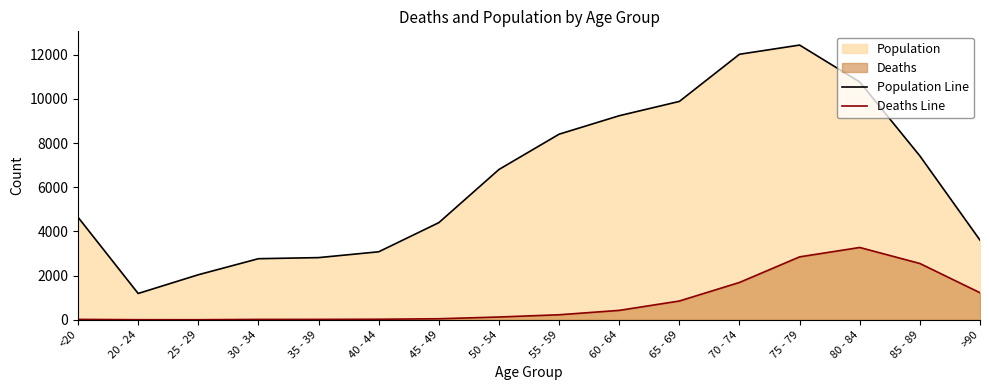

What is the smallest value displayed?

3